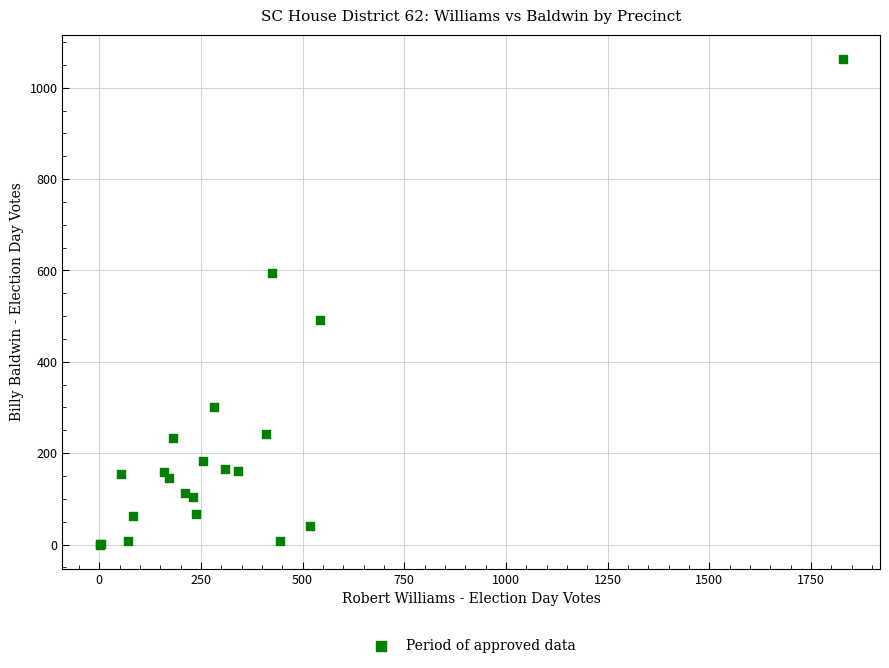

What Y value in the scatter plot is closest to 531?

492